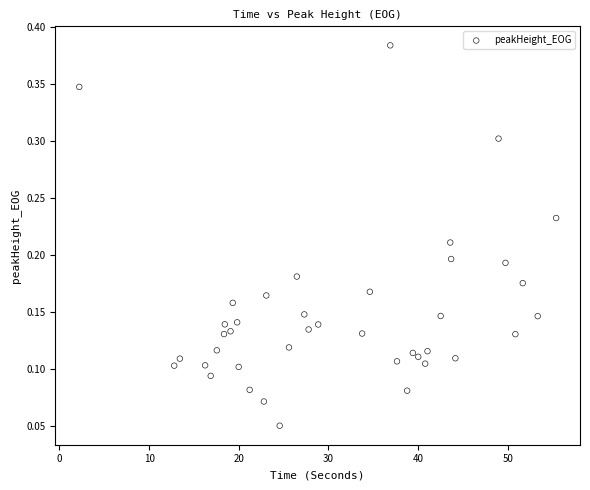

What is the range of X values (max minus min)?

53.2